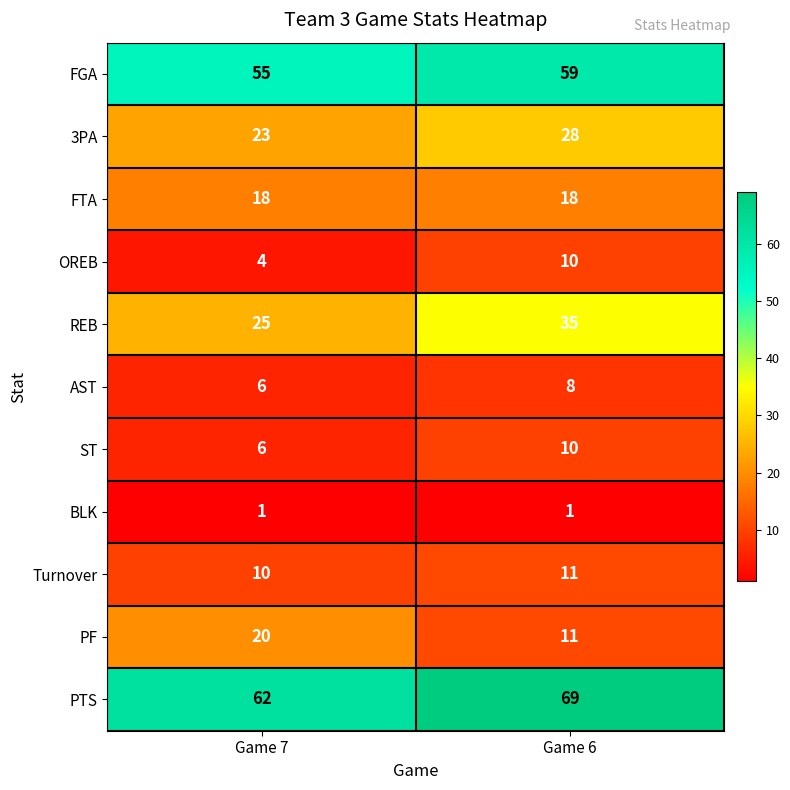

What is the sum of the FGA values at Game 7 and Game 6?

114